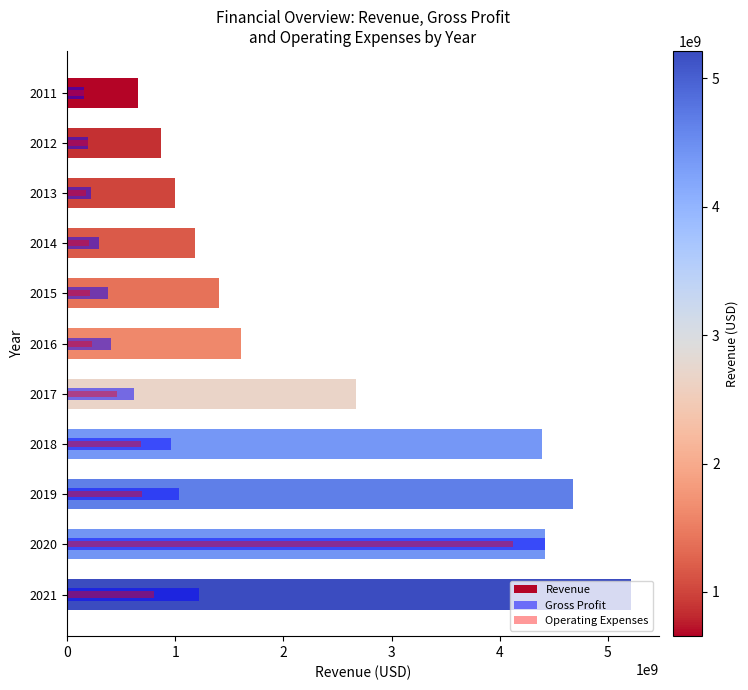

Read the Revenue value at 2011, to the nearest 50.

655986000